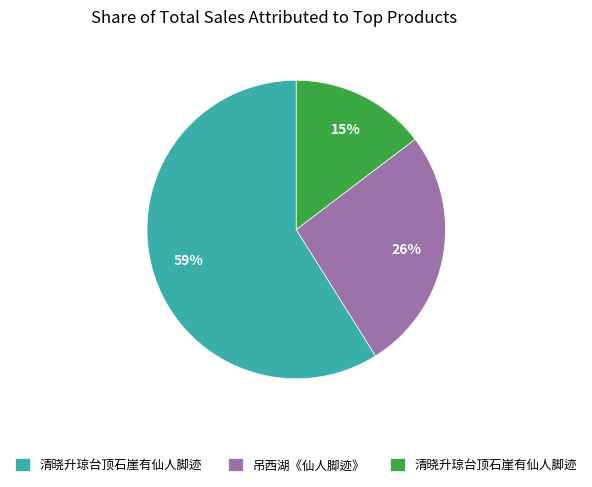

To the nearest percent, what is the difference between the largest and smallest slice percentages?

44%